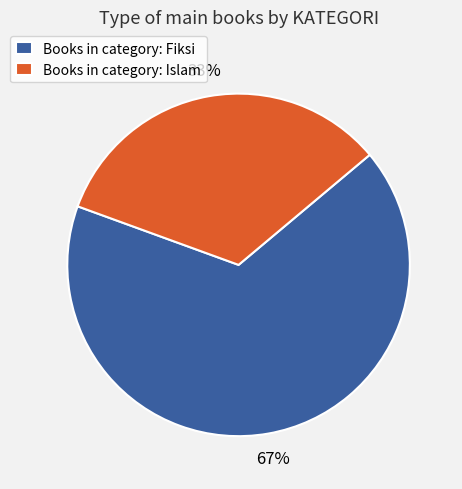

Which slice represents more than half of the pie?

Books in category: Fiksi